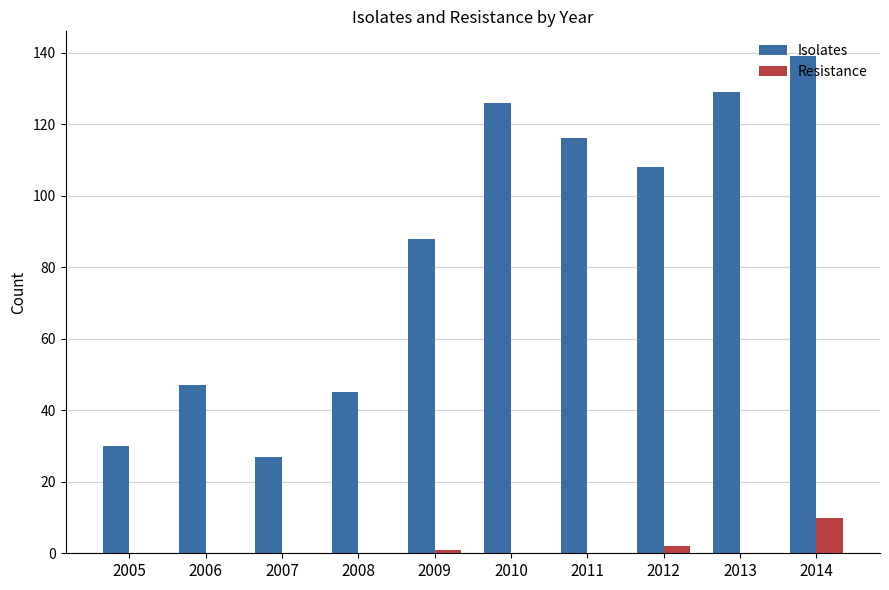

What is the greatest value displayed?

139